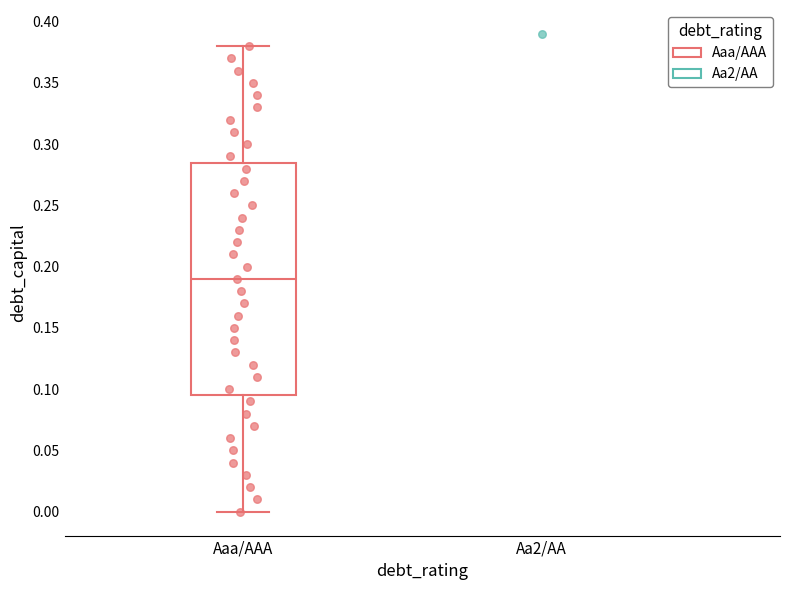

Read this box plot against the y-axis: the position of the median line, the range covered by the box, and the ends of both whiskers. The values are not printed on the chart, so give them approximately, as read against the axis.

median 0.190, box 0.095 to 0.285, whiskers 0.000 to 0.380